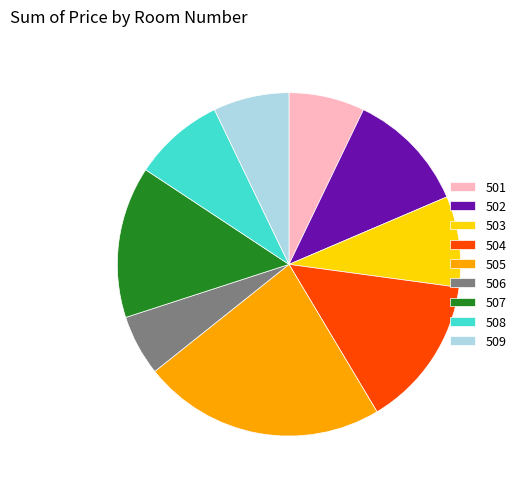

The 509 slice represents 15% of the pie. True or false?

False